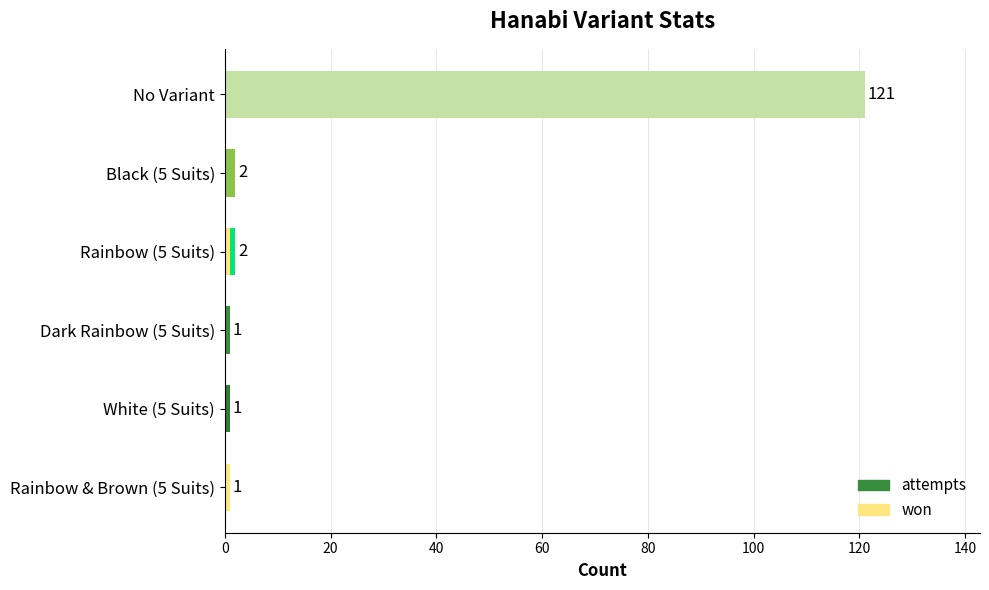

Count the won values in the range 0 to 1.

6